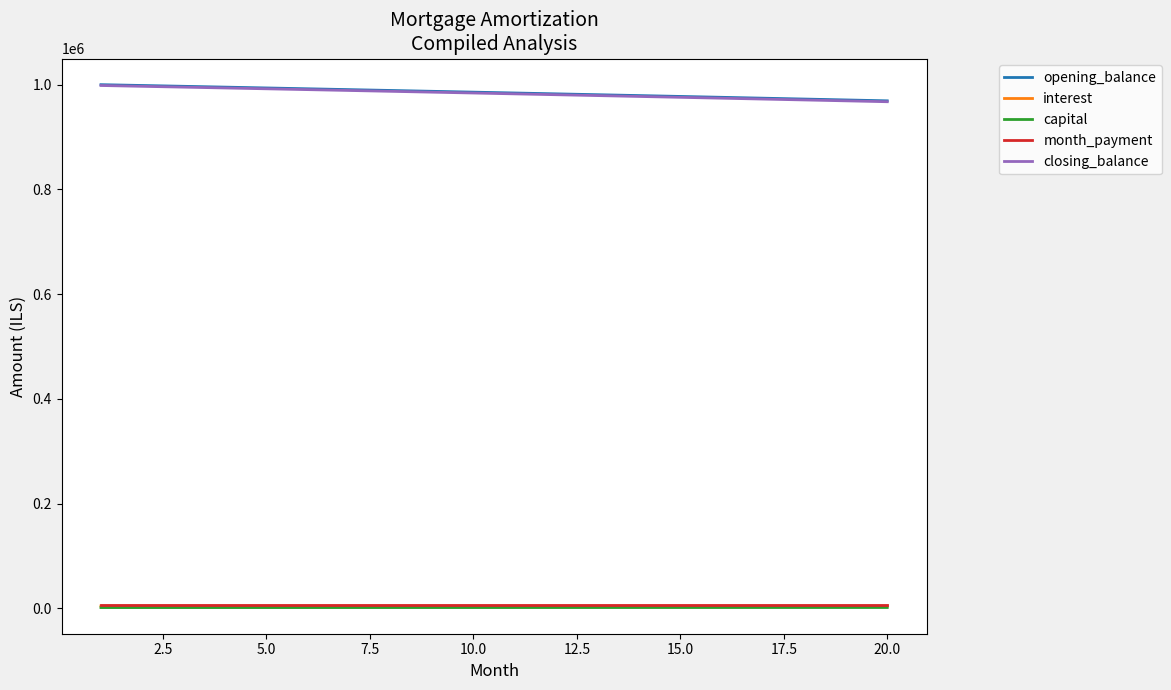

What is the maximum value shown in the chart?

1000000.0